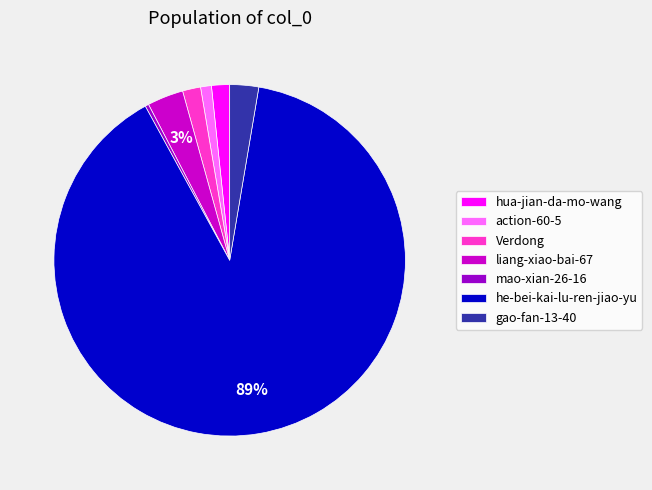

Count the number of slices in the pie.

7